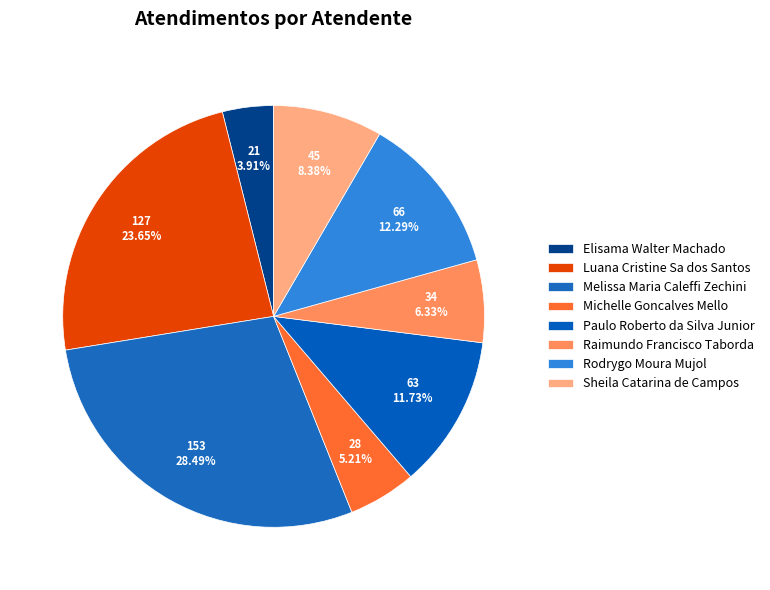

Combined, what portion of the pie is Michelle Goncalves Mello and Elisama Walter Machado?

9.1%